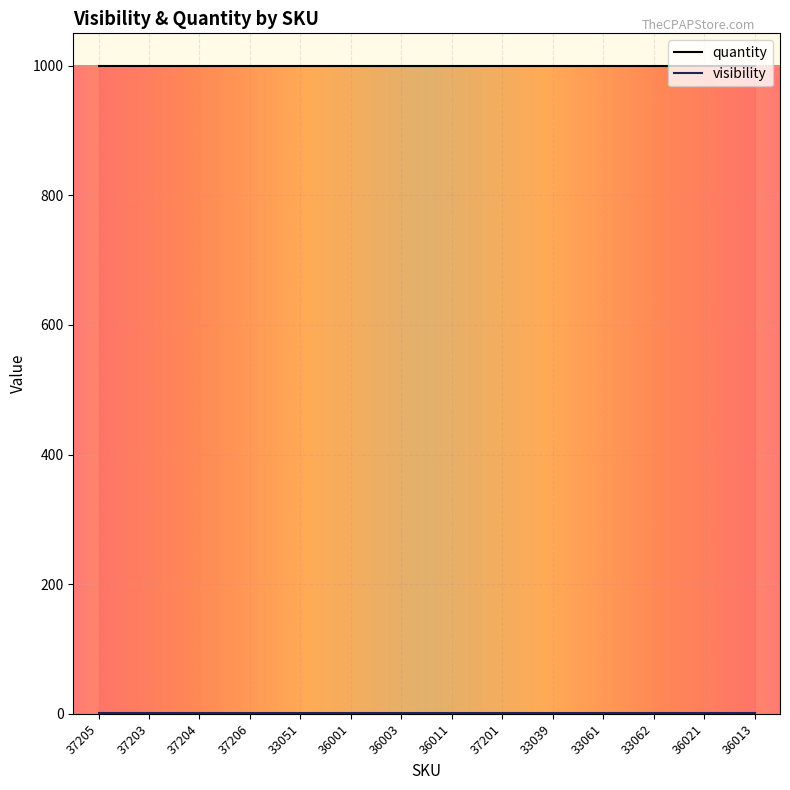

Which label corresponds to the largest value in the chart?

37205